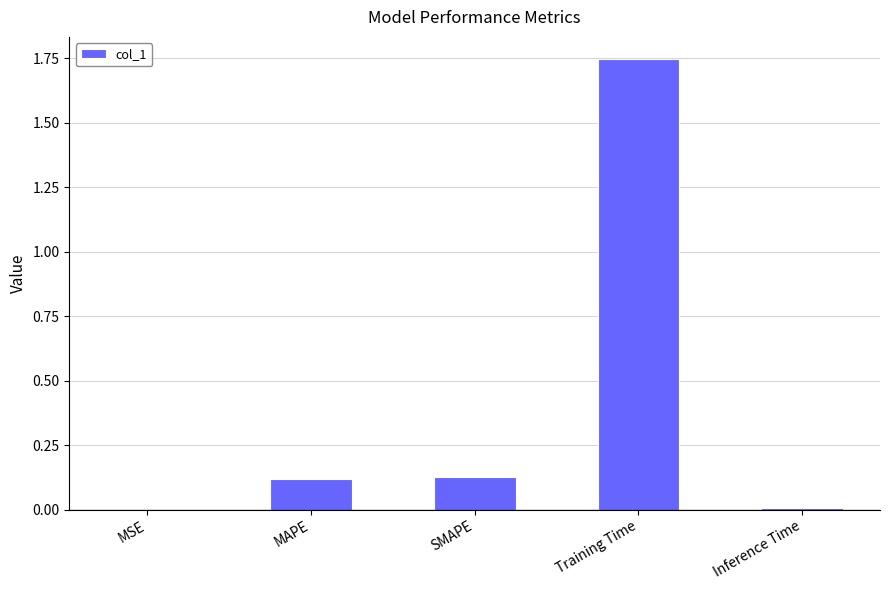

What is the sum of all values?

2.0